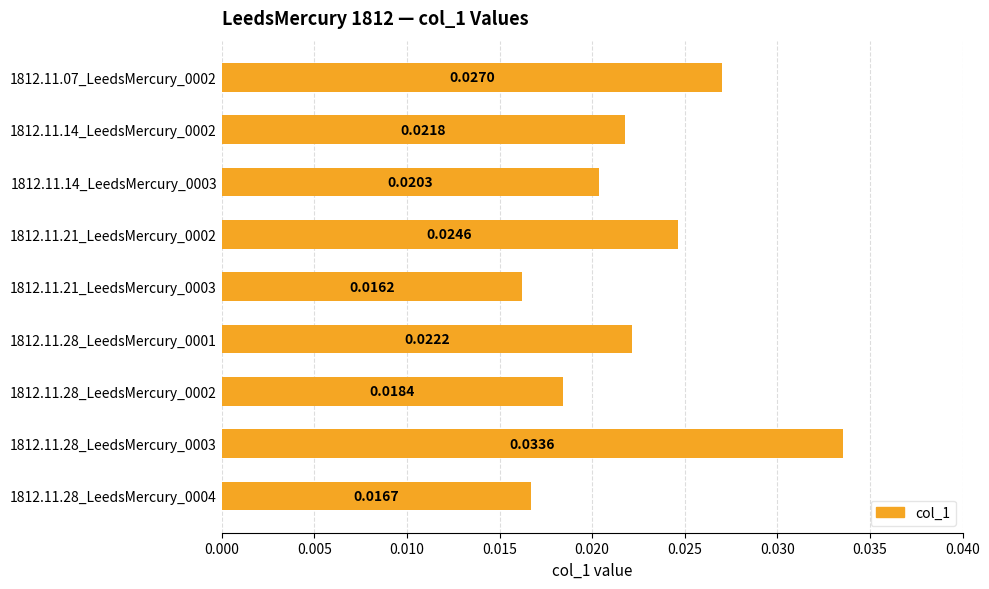

Count the values in the range 0 to 1.

9